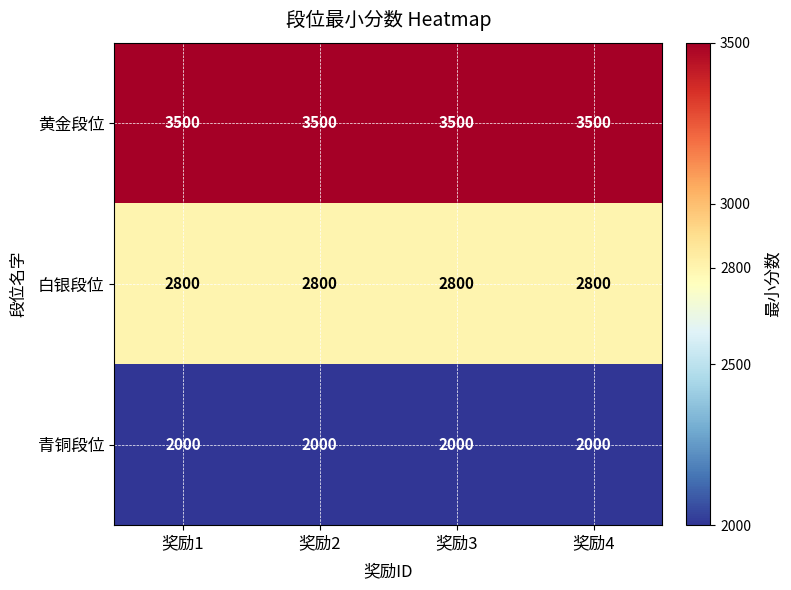

True or false: 青铜段位 has a value of 2000 at 奖励4.

True